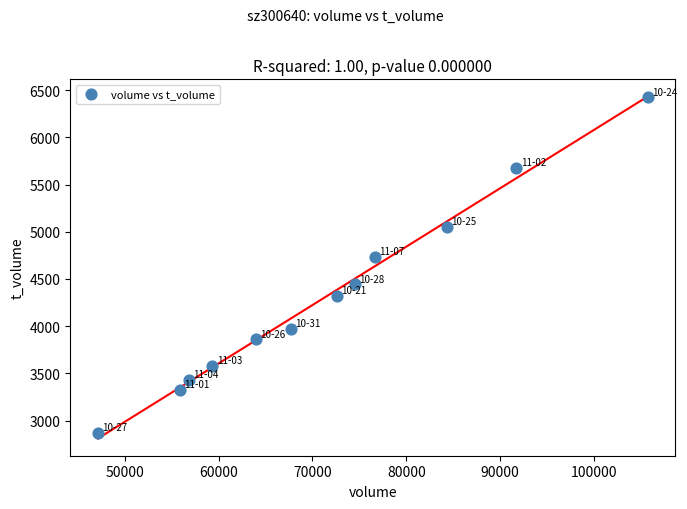

What is the average X value?

71358